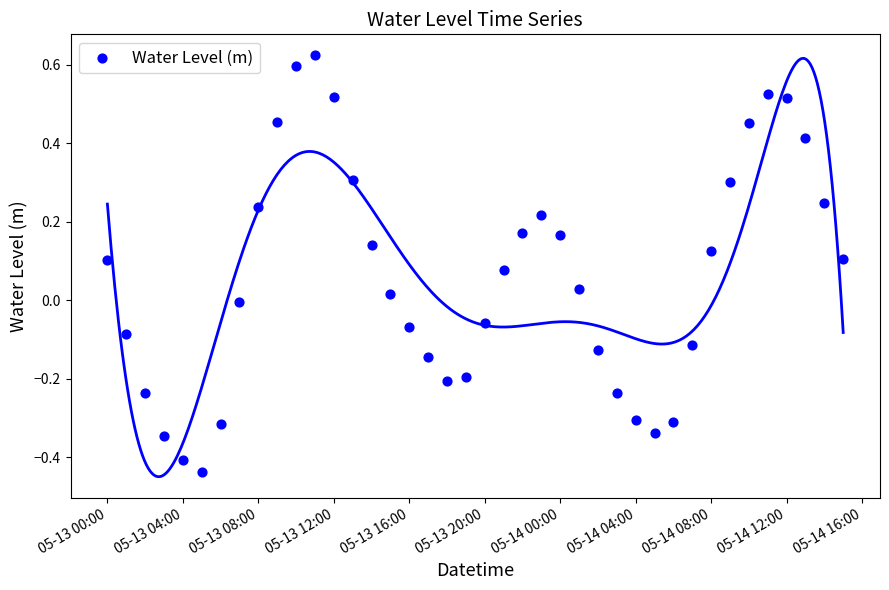

What is the range of X values (max minus min)?

1.6